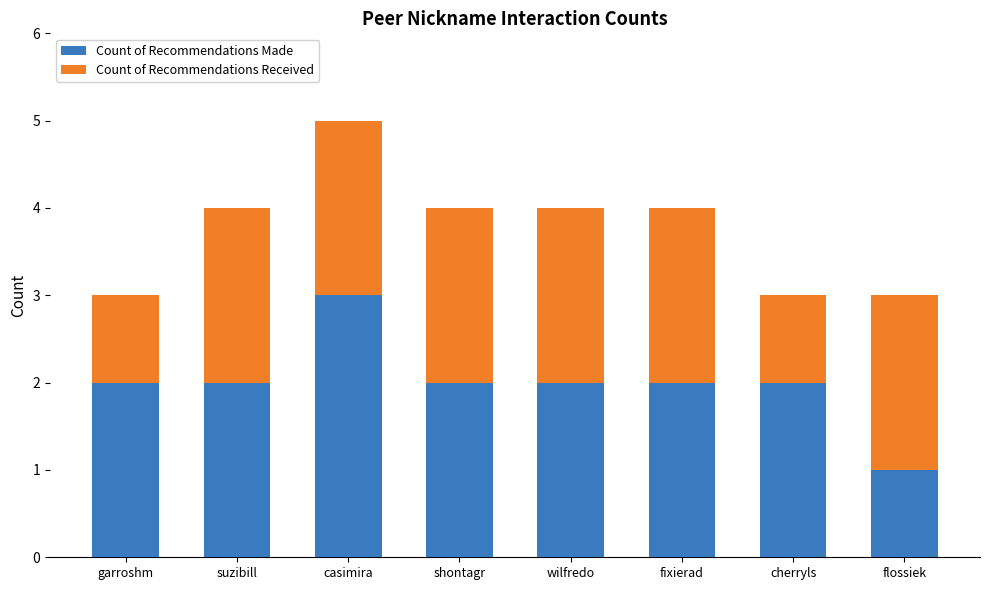

True or false: Count of Recommendations Made has a value of 0 at fixierad.

False